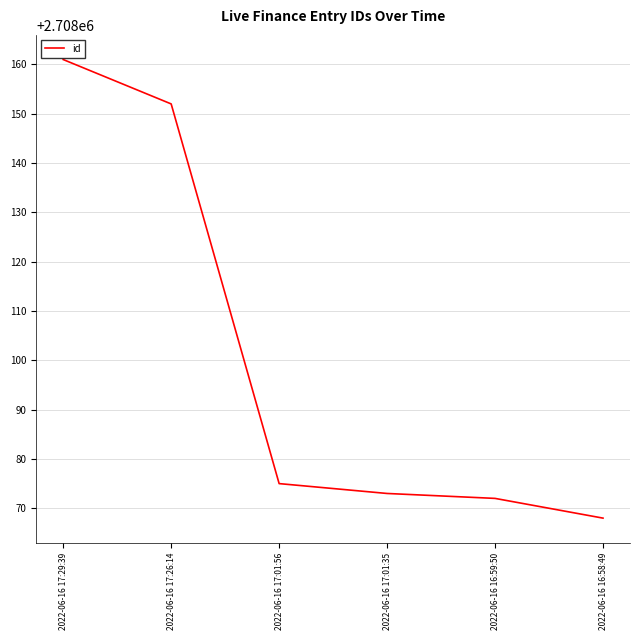

Reading left to right, list all the values displayed in this chart.

2708161	2708152	2708075	2708073	2708072	2708068